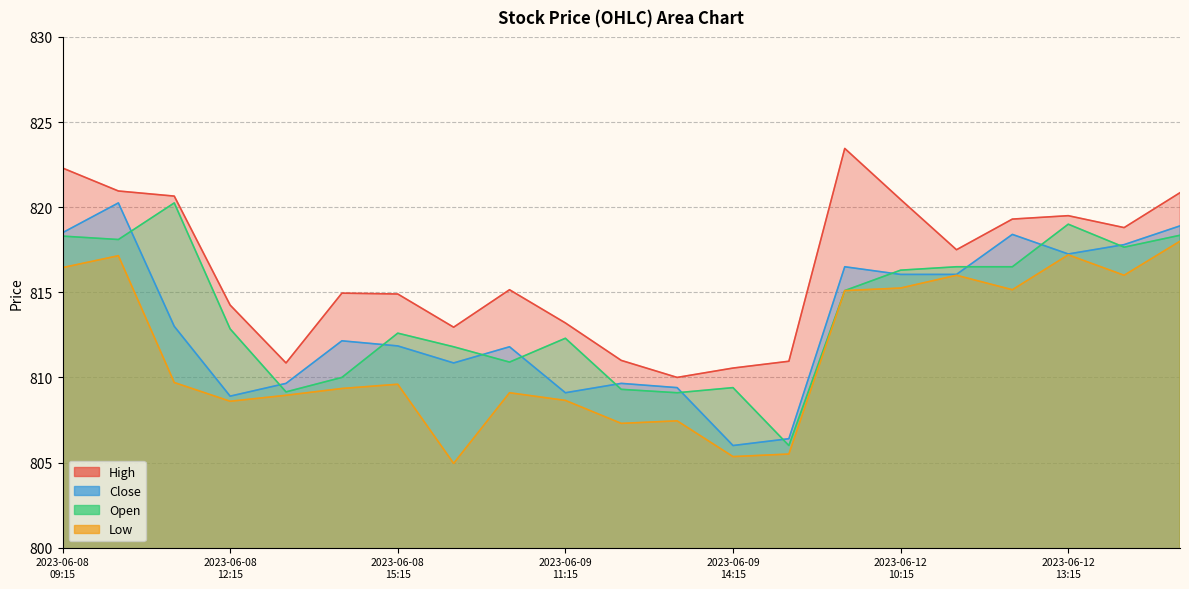

How many lines are shown in the chart?

4